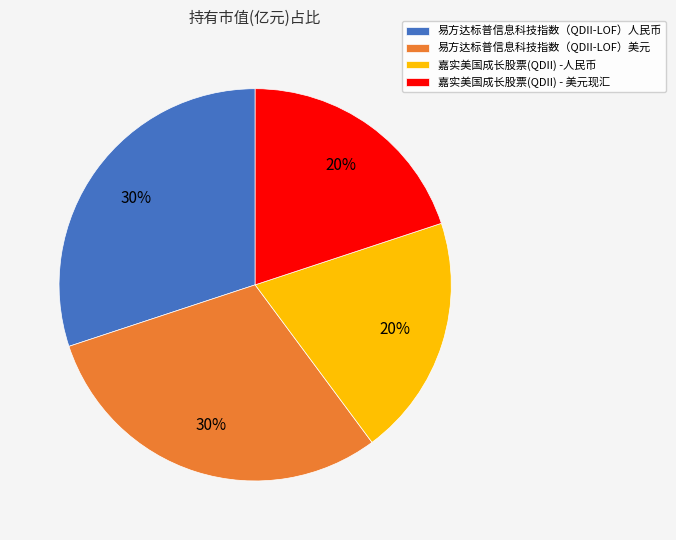

How many segments does this pie chart have?

4